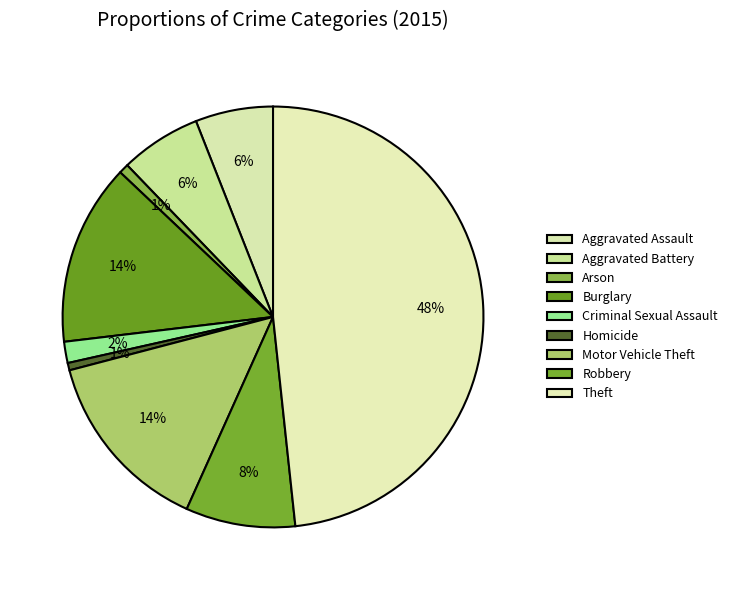

What is the largest slice in the pie chart?

Theft